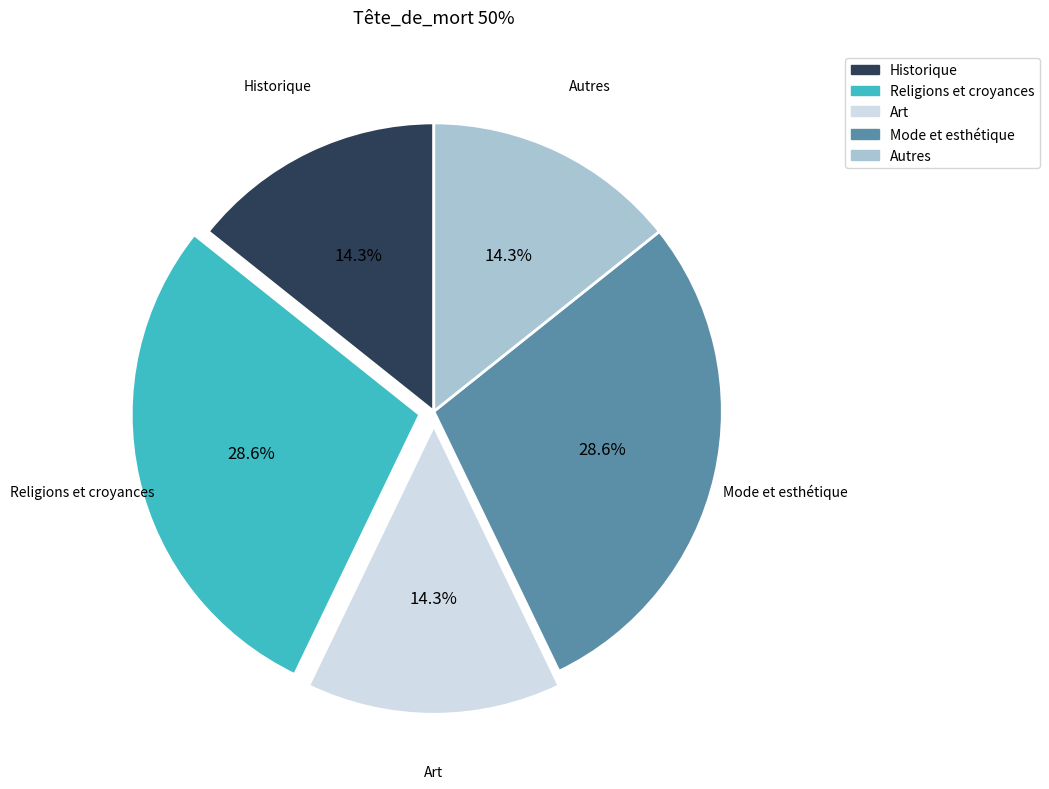

Is there a majority slice in this chart?

No